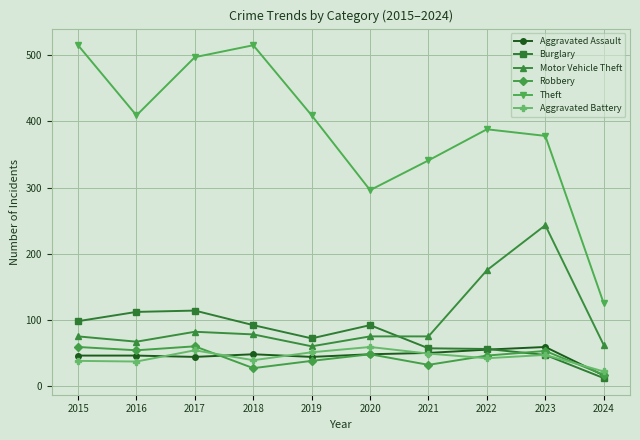

What is the value of the Aggravated Battery point at the 5th from the left?

51